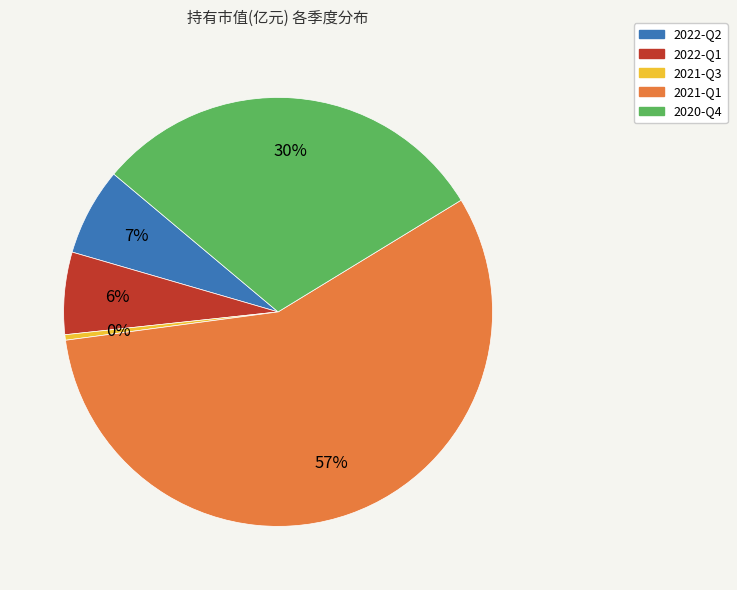

Is there a majority slice in this chart?

Yes